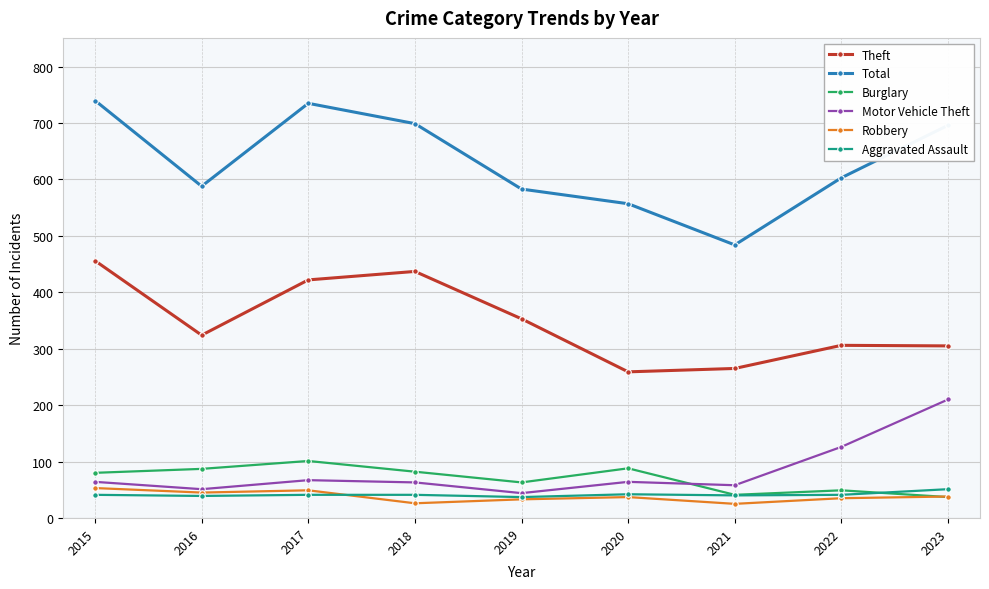

At which category does Burglary reach its first local valley?

2019